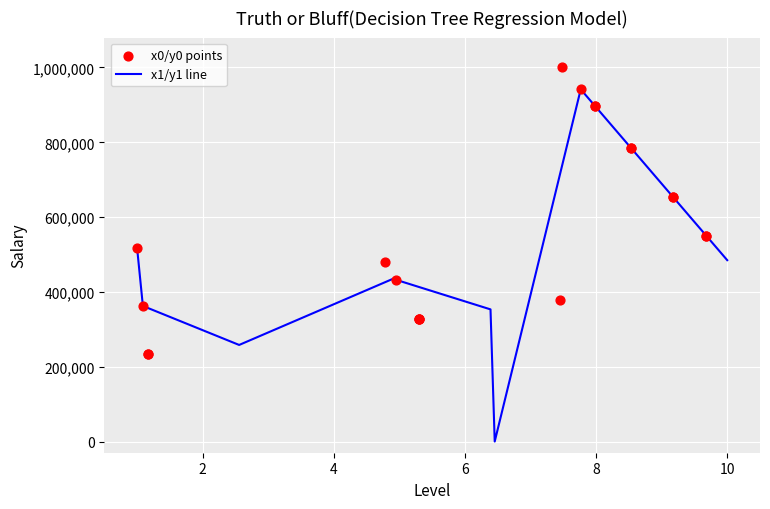

Which series reaches the minimum Y coordinate?

x1/y1 line